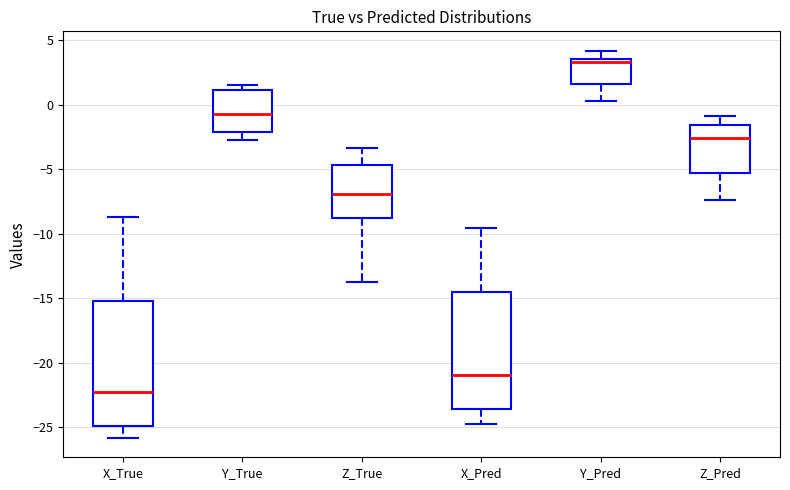

Comparing the boxes themselves (not the whiskers), which one is the tallest?

X_True